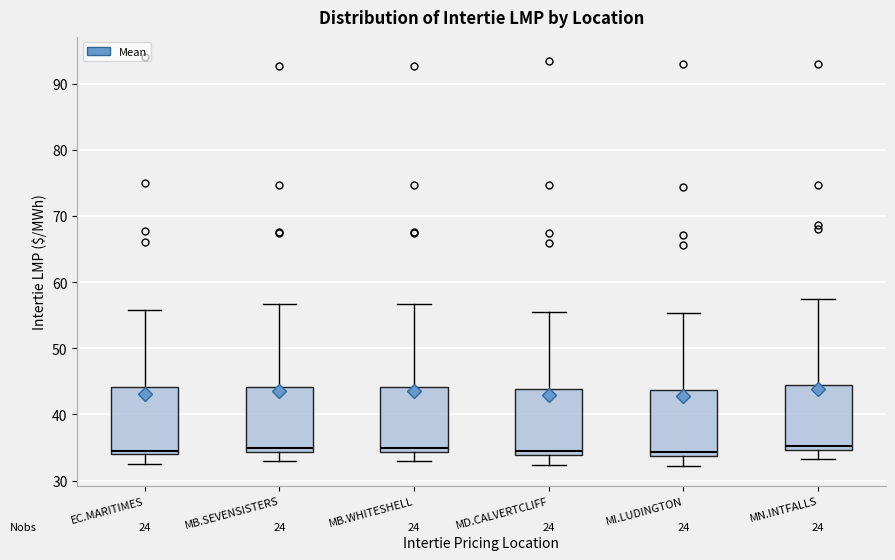

Reading left to right, transcribe this box plot: for each box, give where its median line is, the range the box spans, and where its two whiskers end, as read against the y-axis. The values are not printed on the chart, so give them approximately, as read against the axis.

EC.MARITIMES: median 35, box 34 to 44, whiskers 33 to 56
MB.SEVENSISTERS: median 35, box 34 to 44, whiskers 33 to 57
MB.WHITESHELL: median 35, box 34 to 44, whiskers 33 to 57
MD.CALVERTCLIFF: median 34 (just above the box's lower edge), box 34 to 44, whiskers 32 to 56
MI.LUDINGTON: median 34 (just above the box's lower edge), box 34 to 44, whiskers 32 to 55
MN.INTFALLS: median 35 (just above the box's lower edge), box 35 to 44, whiskers 33 to 58